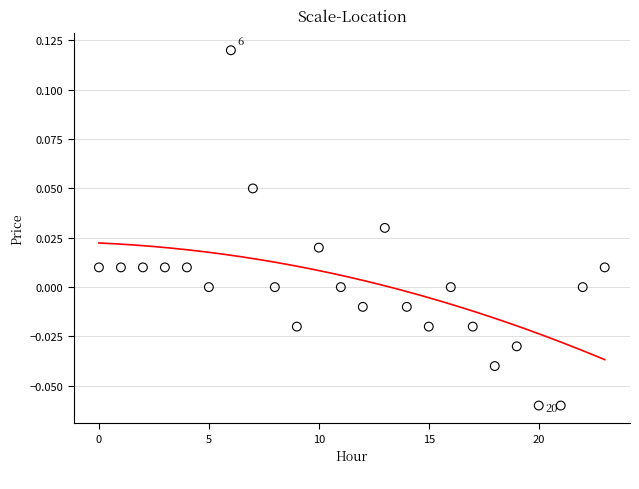

How many data points are displayed?

24